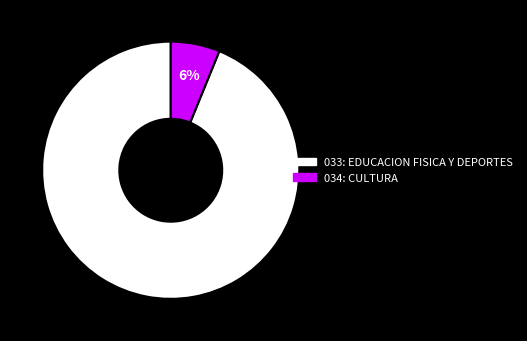

How many slices are in this pie chart?

2